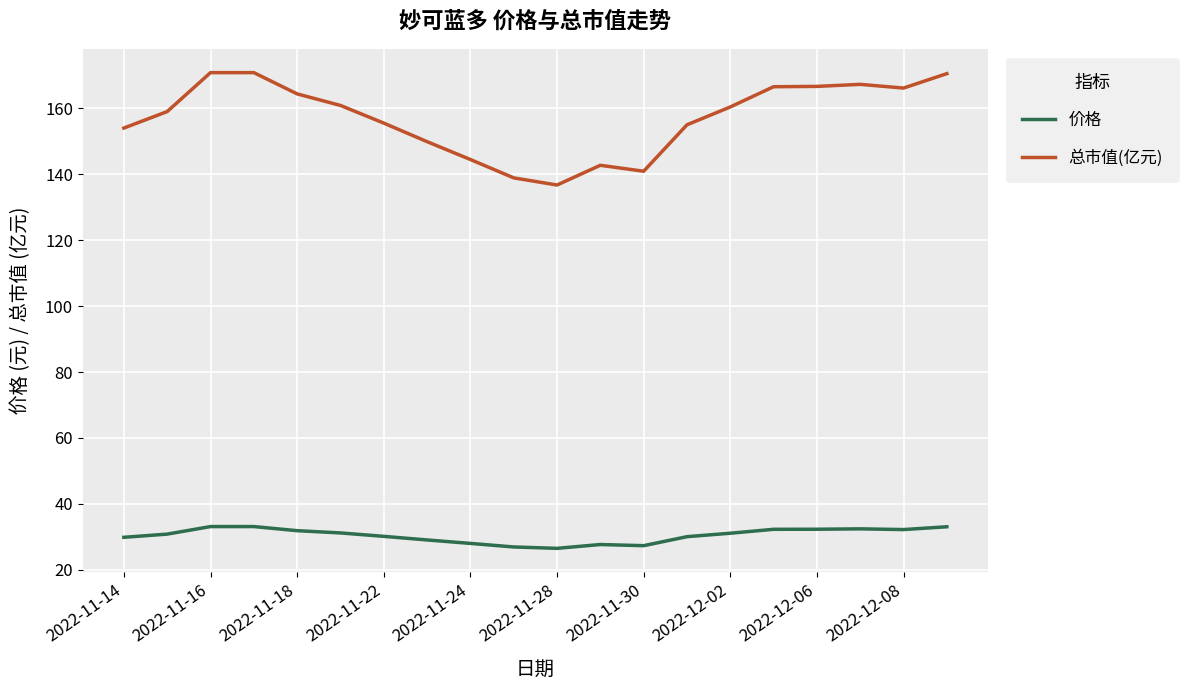

Which series has the largest range (max minus min)?

总市值(亿元)